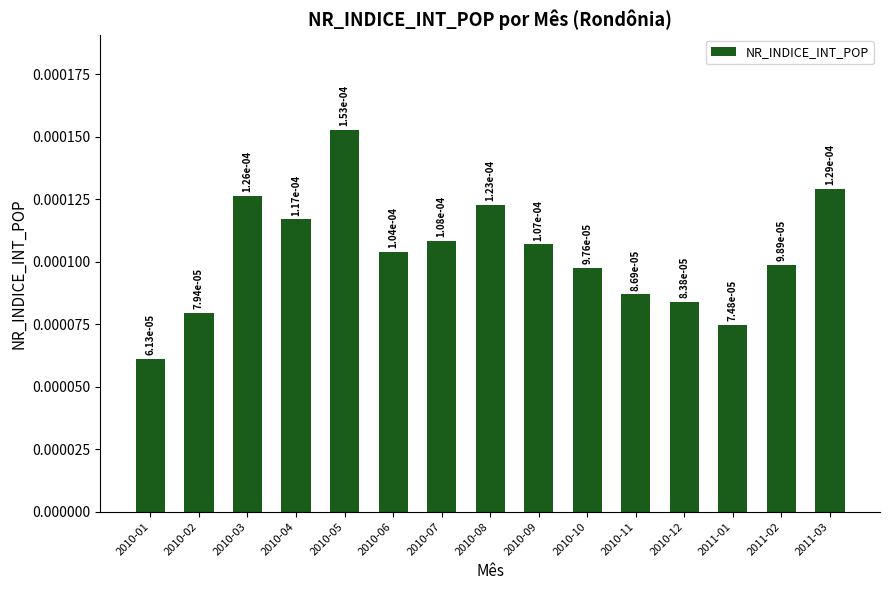

What position from the left is 2010-10?

10